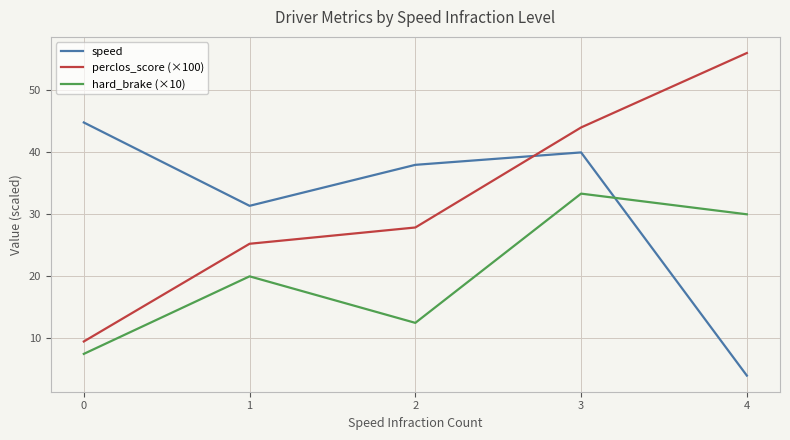

Where is the first local maximum for speed?

3